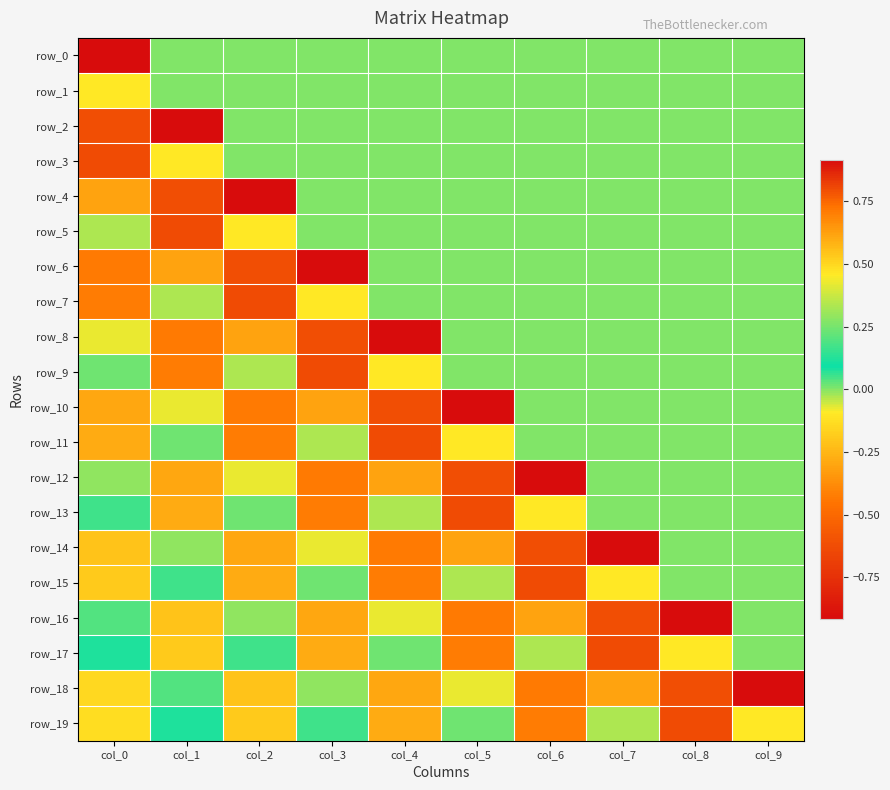

Which series changed the most between col_8 and col_9?

row_18